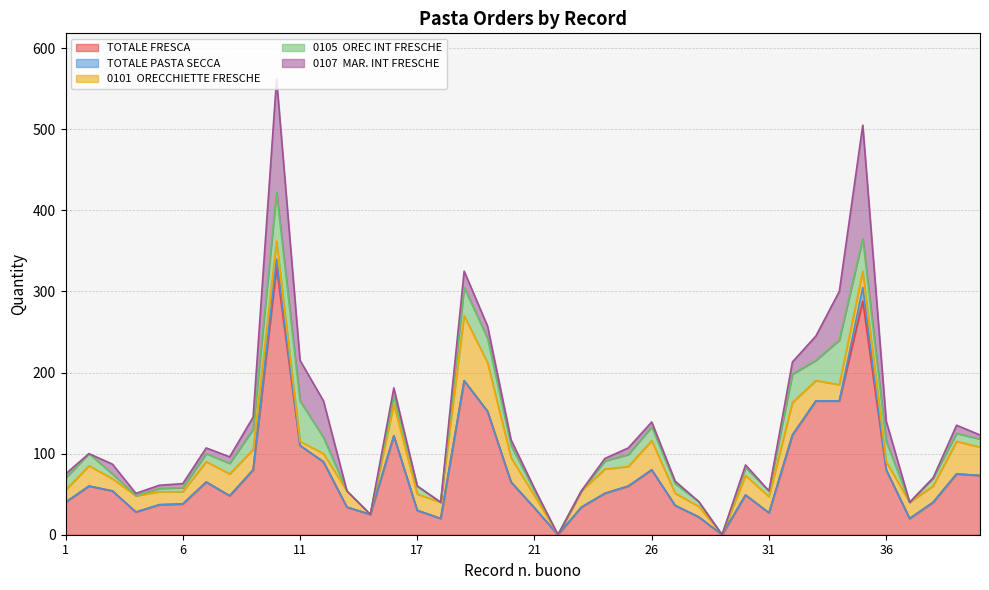

Which series has the largest total across all categories?

TOTALE FRESCA